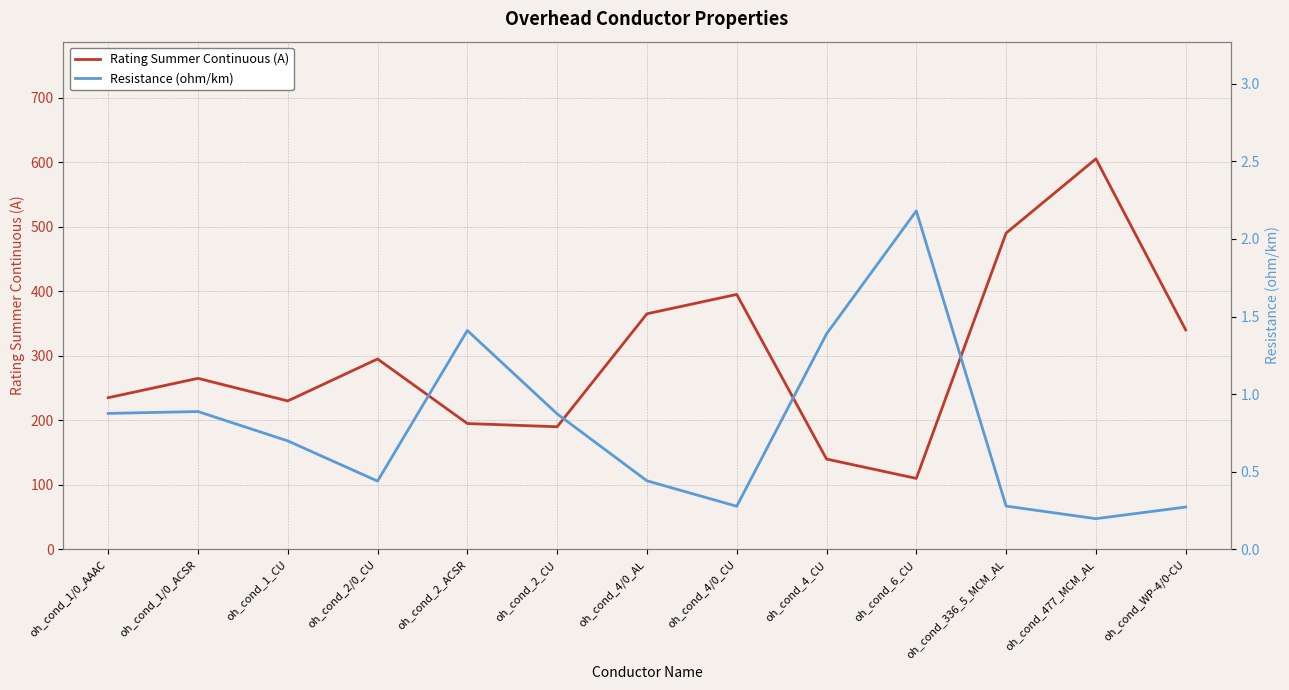

What is the sum of all Resistance (ohm/km) values?

10.2